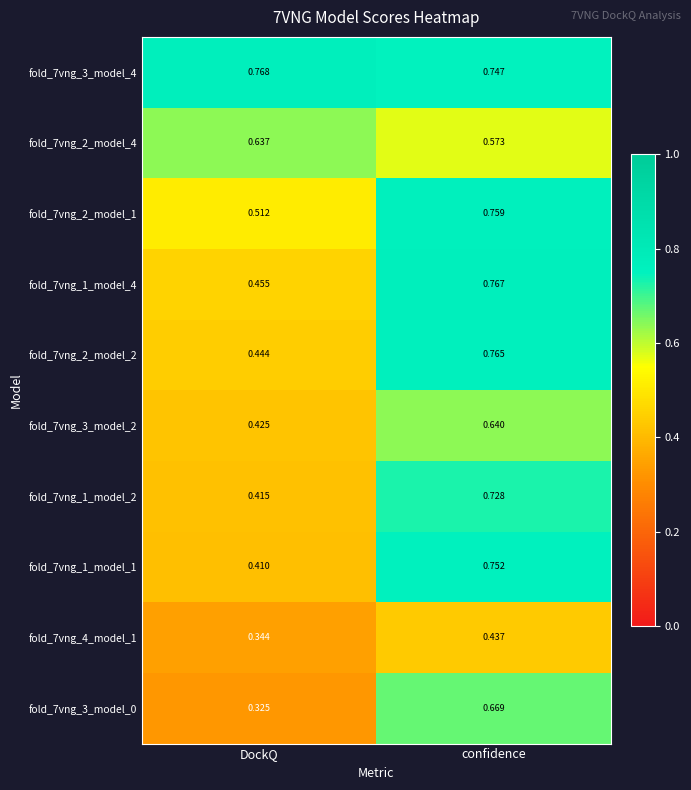

At DockQ, list the series in order from smallest to largest.

fold_7vng_3_model_0, fold_7vng_4_model_1, fold_7vng_1_model_1, fold_7vng_1_model_2, fold_7vng_3_model_2, fold_7vng_2_model_2, fold_7vng_1_model_4, fold_7vng_2_model_1, fold_7vng_2_model_4, fold_7vng_3_model_4